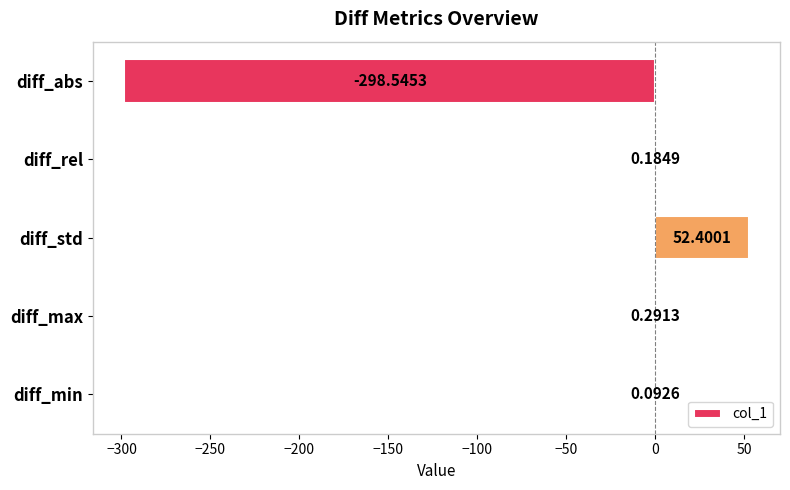

Where is the data nearest to the value -123?

diff_min